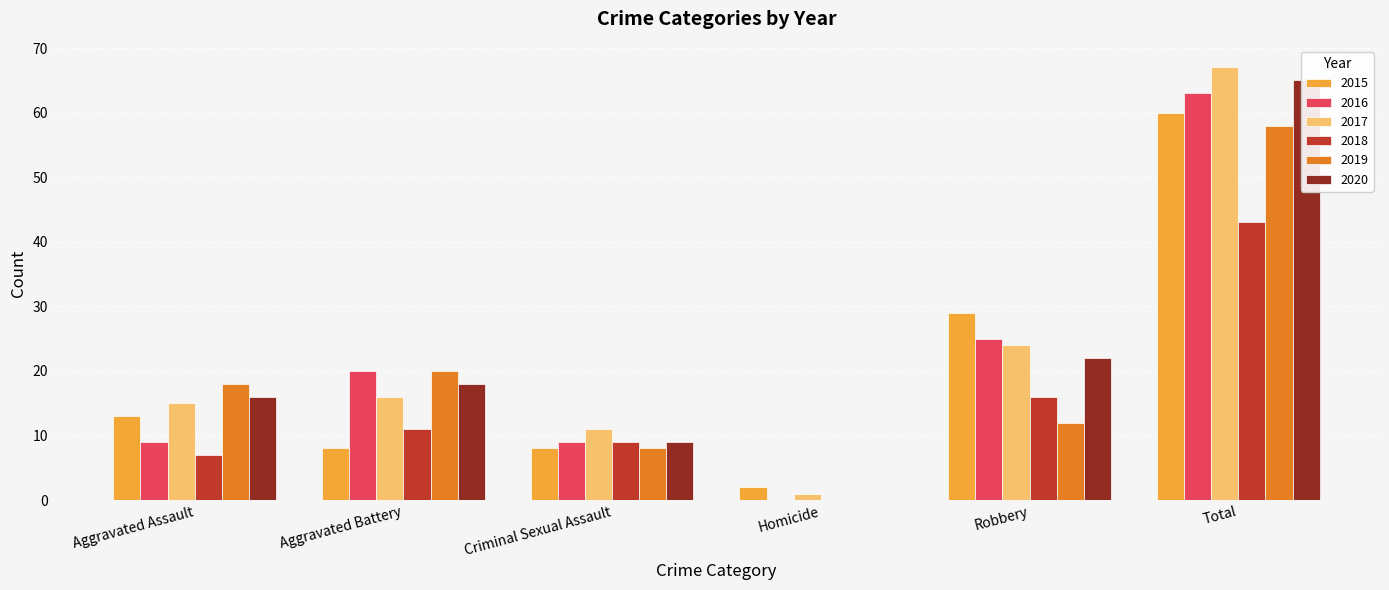

What is the sum of all 2019 values?

116